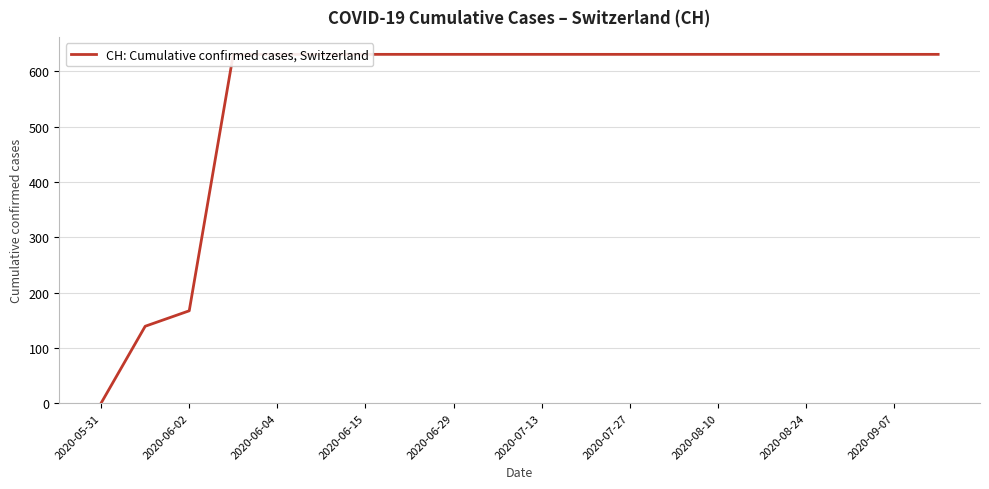

What is the label of the 1st point from the right?

19